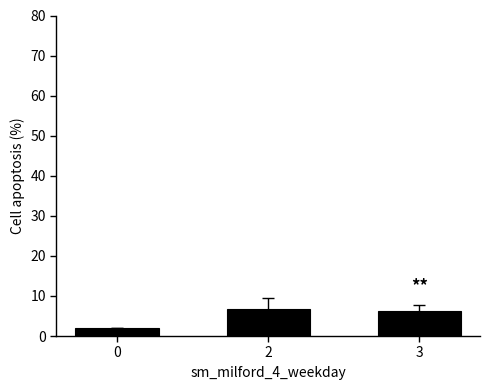

What is the approximate value at 0?

2.0